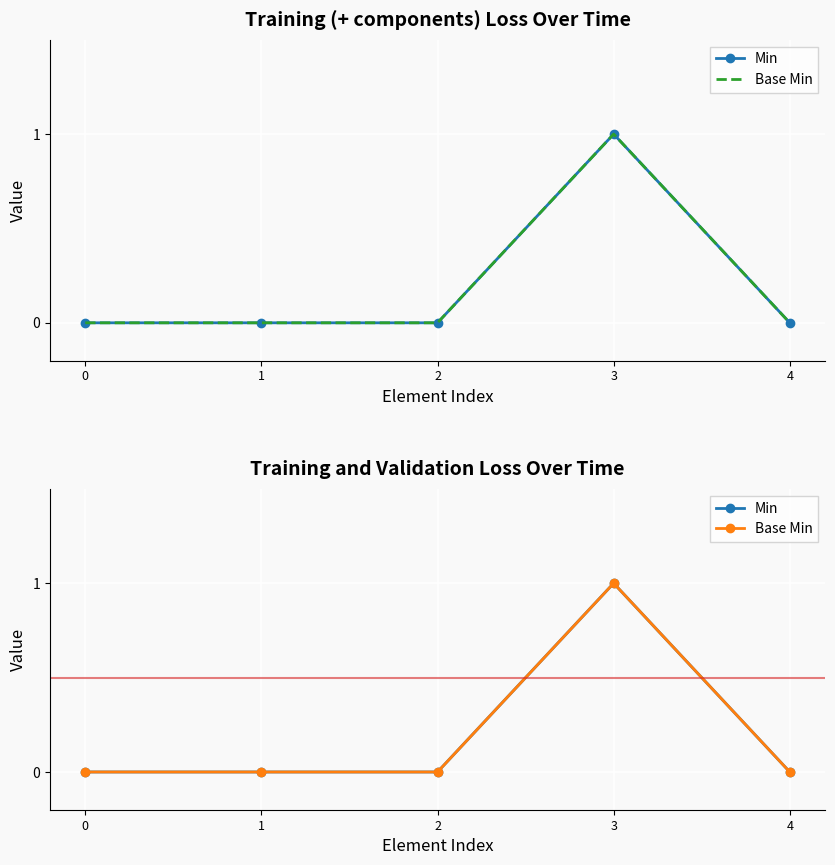

How many interior local peaks does the Base Min series have?

1